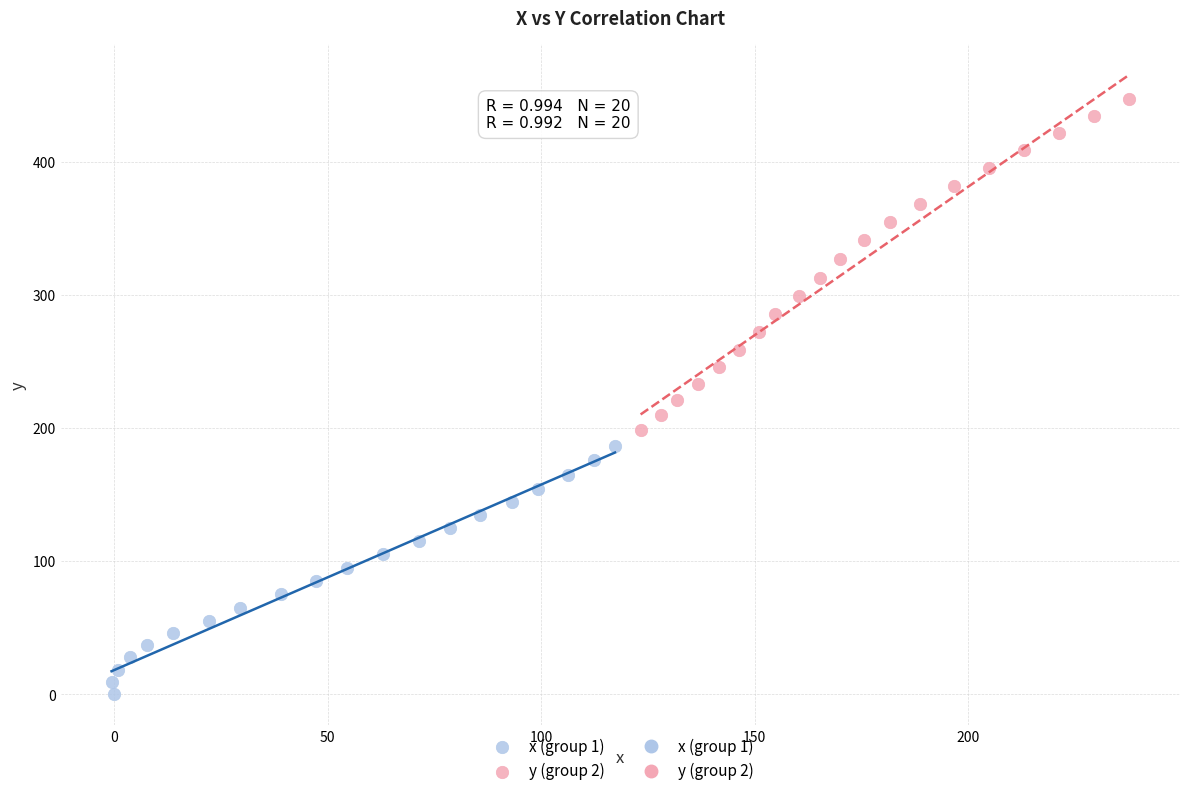

Which series has the largest Y range (max minus min)?

y (group 2)